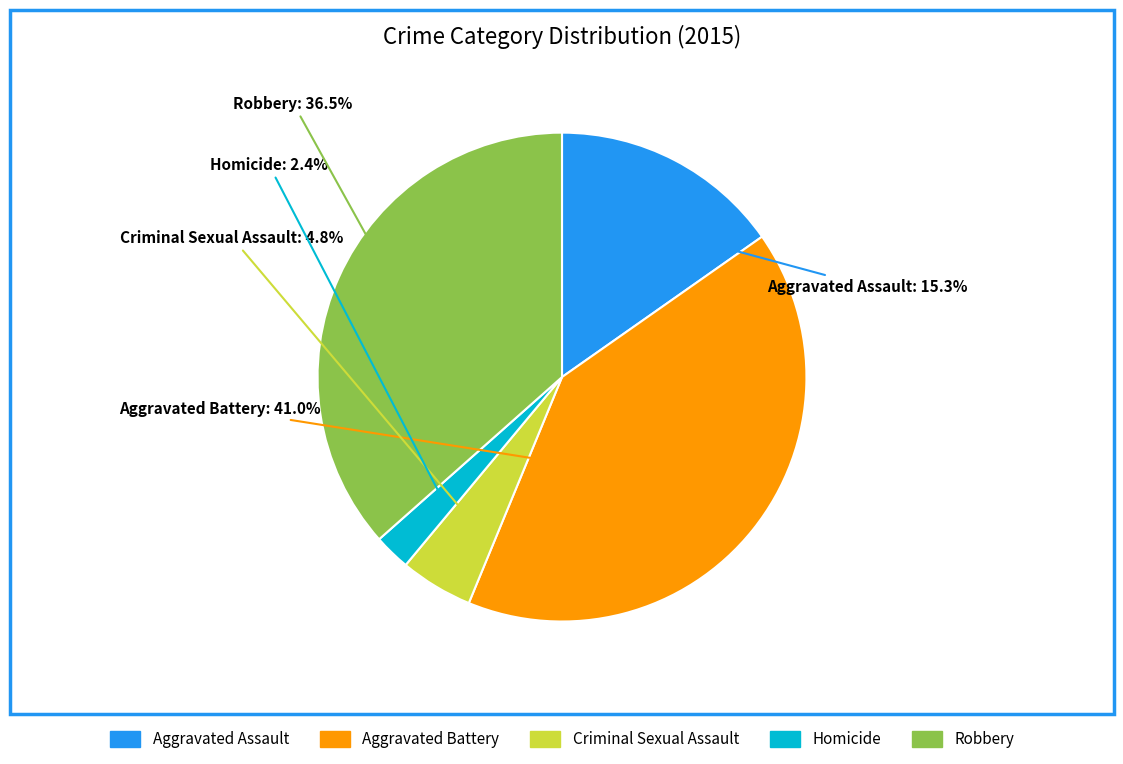

Which category has the smallest portion of the pie?

Homicide